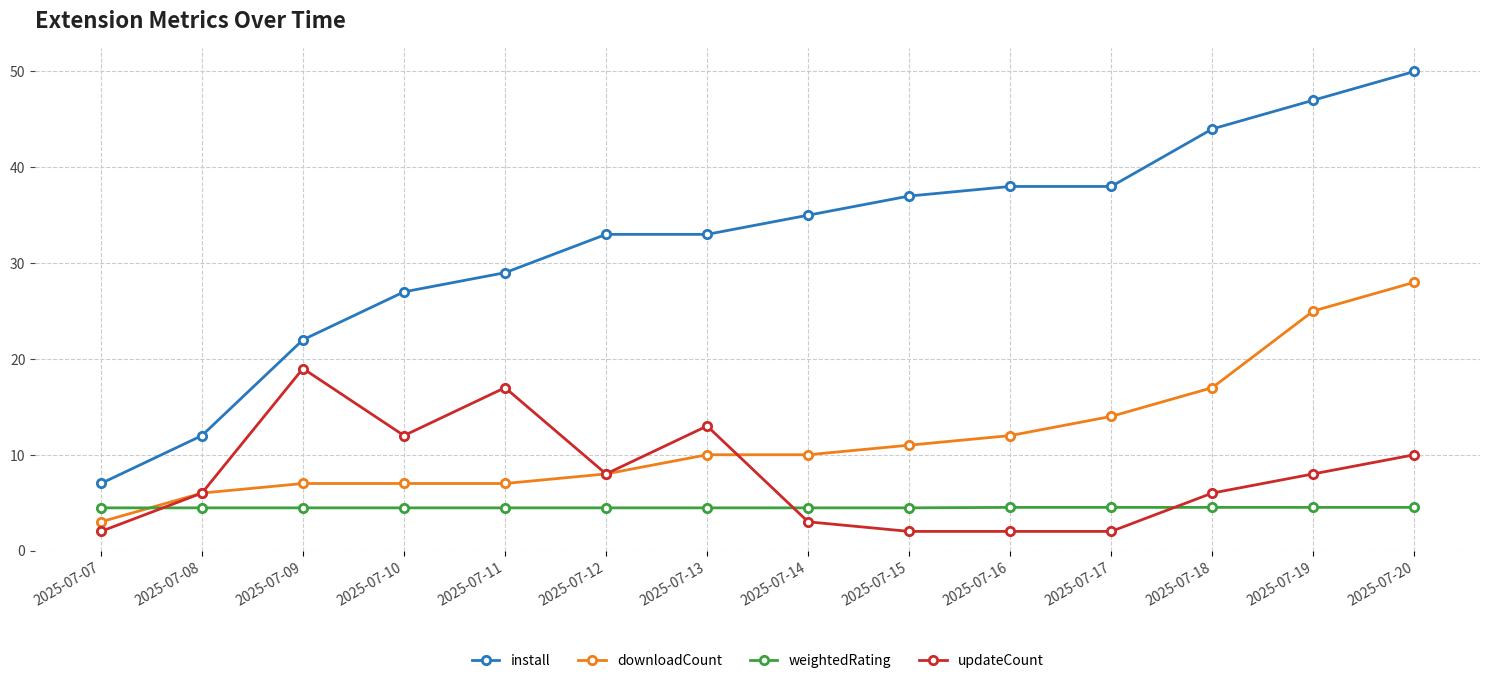

List the series in order of their peak value, highest first.

install, downloadCount, updateCount, weightedRating